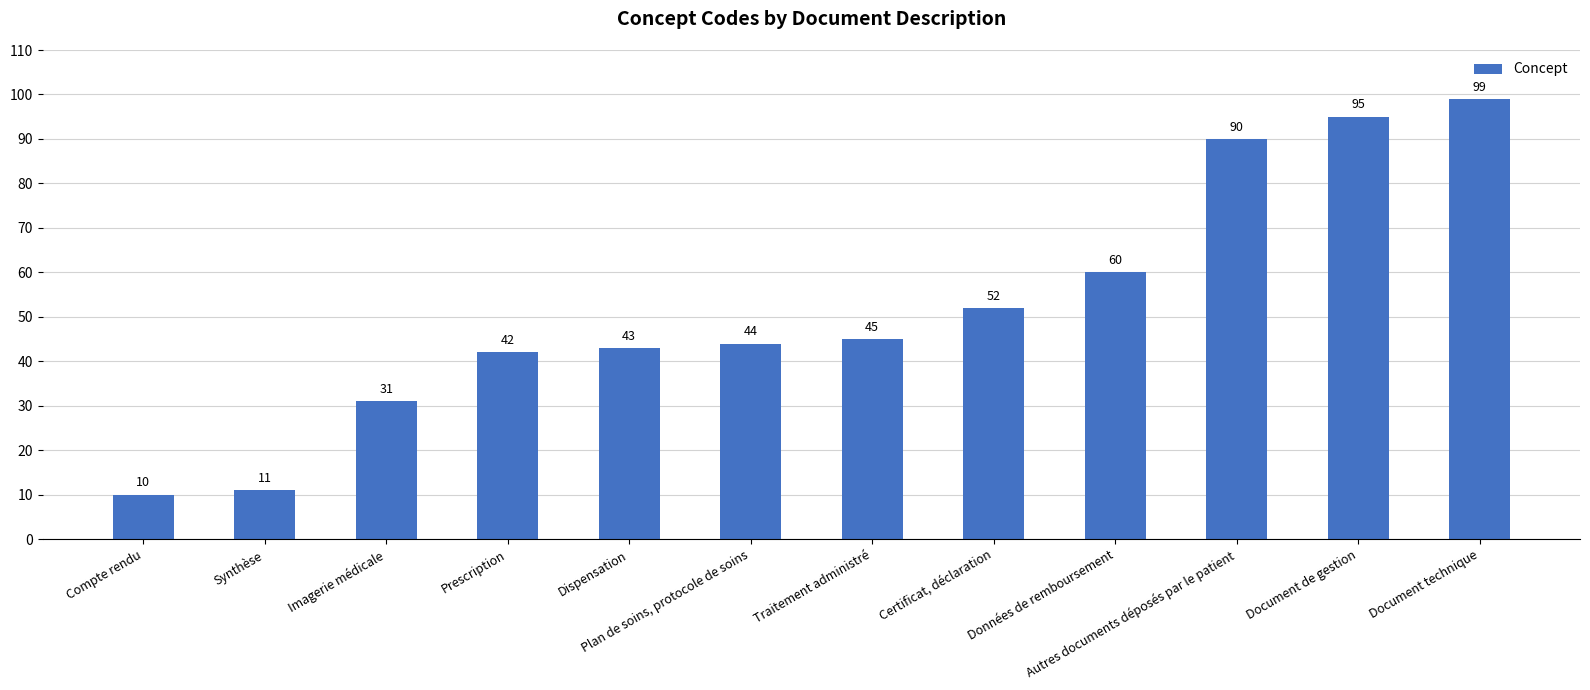

Rank the categories by value from lowest to highest.

Compte rendu, Synthèse, Imagerie médicale, Prescription, Dispensation, Plan de soins, protocole de soins, Traitement administré, Certificat, déclaration, Données de remboursement, Autres documents déposés par le patient, Document de gestion, Document technique